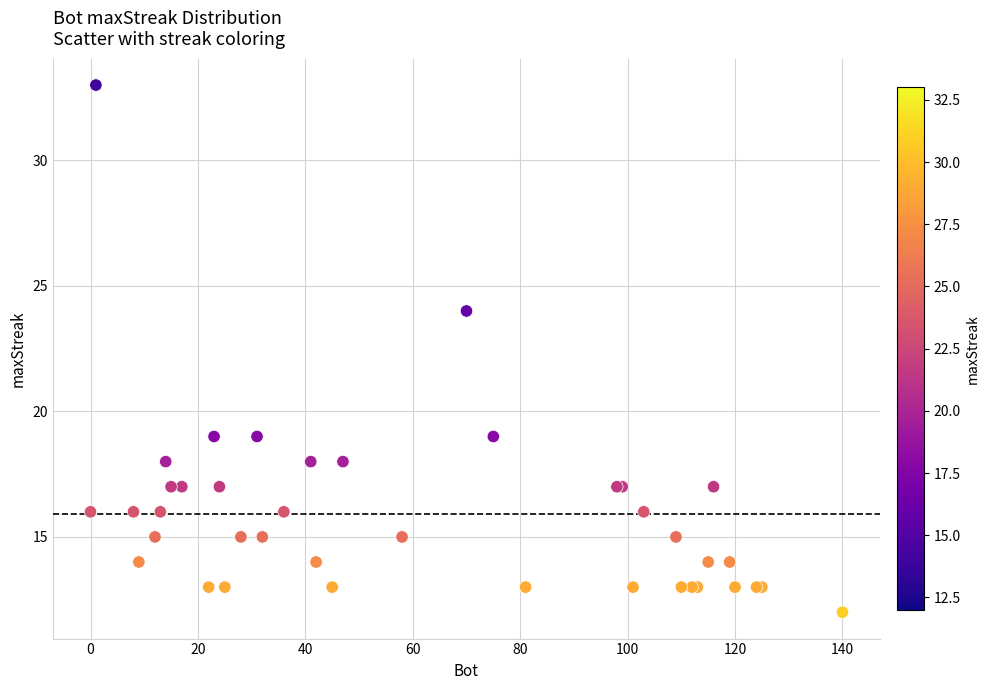

What Y value in the scatter plot is closest to 22?

24